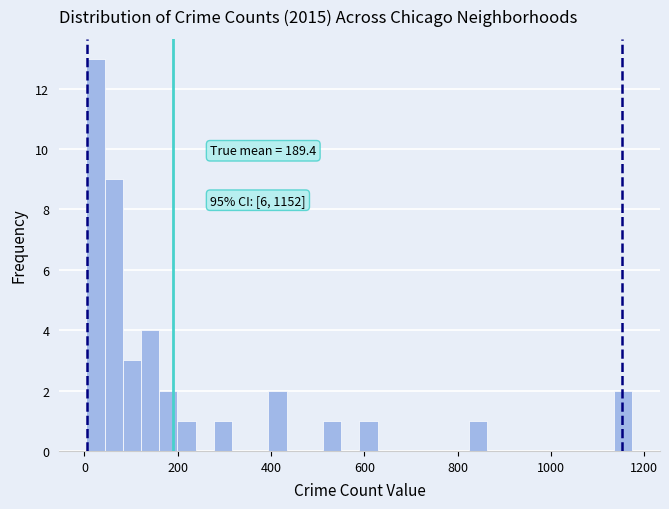

Read against the x-axis, roughly where is the centre of the tallest bar?

20